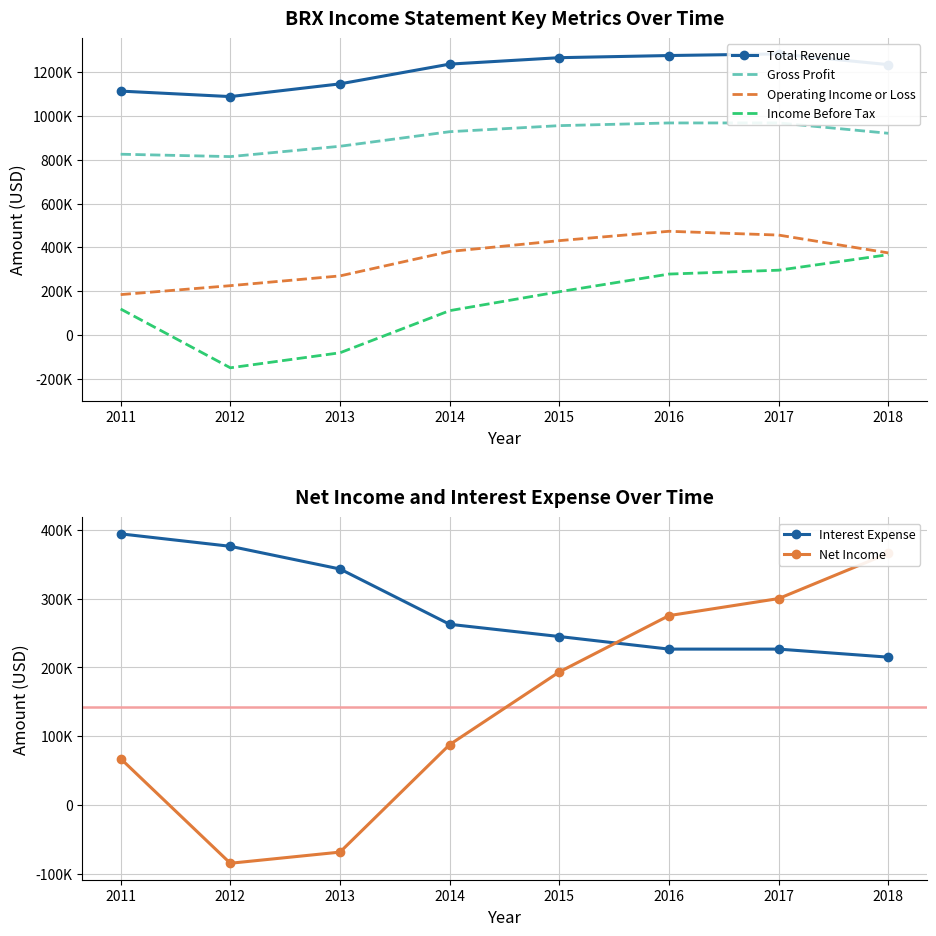

What are all the series names shown in the legend?

Total Revenue, Gross Profit, Operating Income or Loss, Income Before Tax, Interest Expense, Net Income